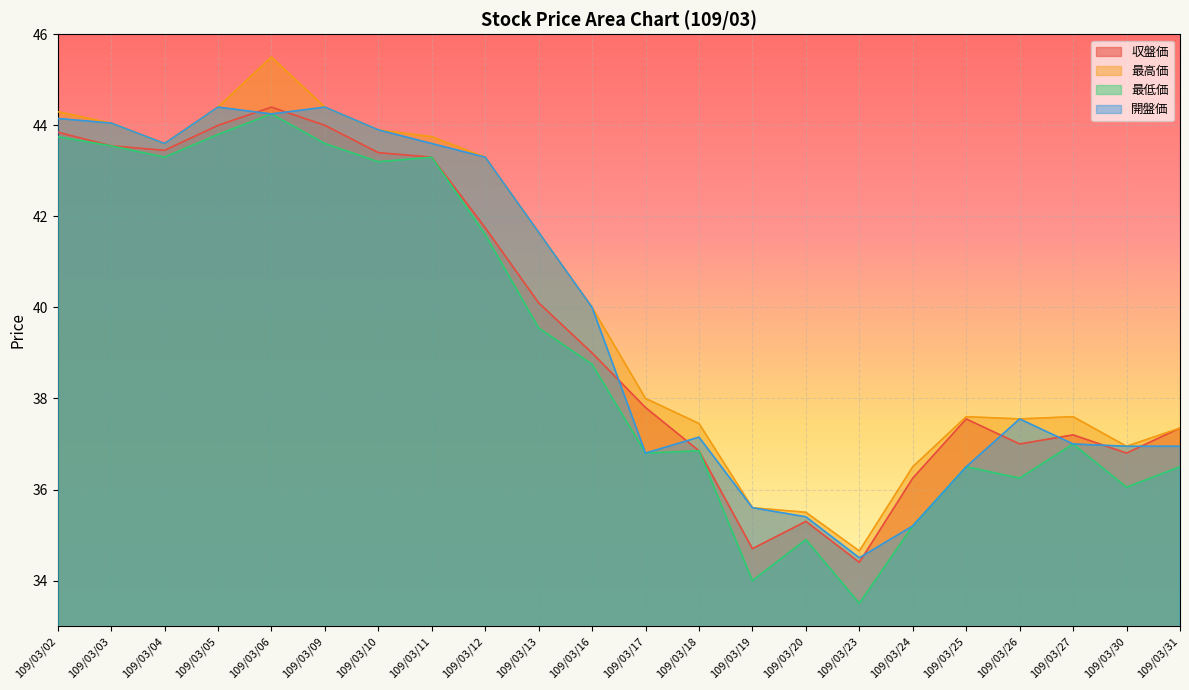

Read the 最低価 value at 109/03/27.

37.0